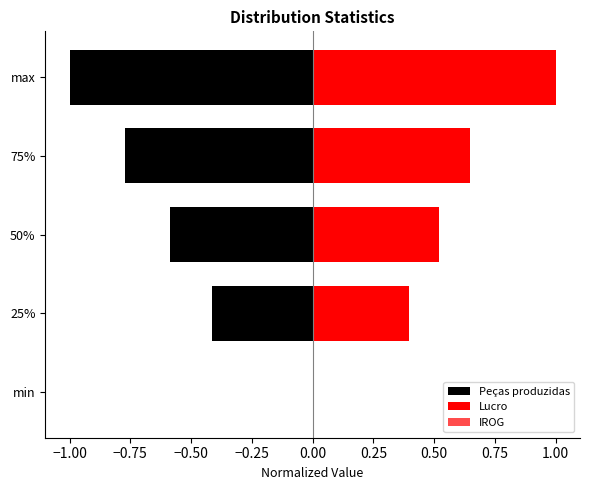

Between min and 75%, which series saw the biggest shift?

Peças produzidas